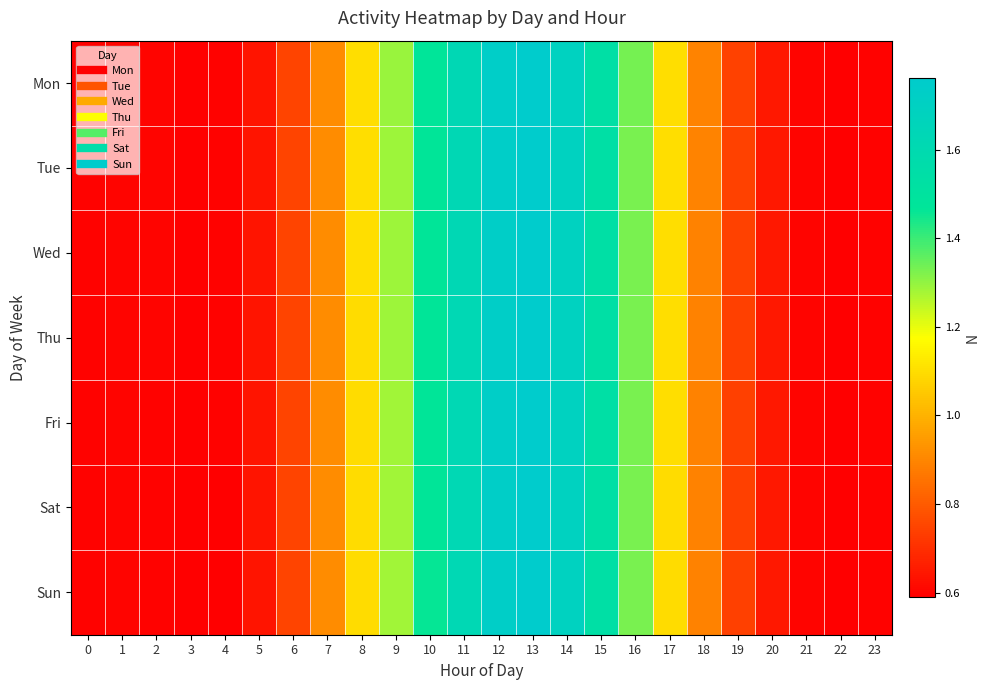

At 22, list the series in order from smallest to largest.

Sun, Sat, Fri, Thu, Wed, Tue, Mon